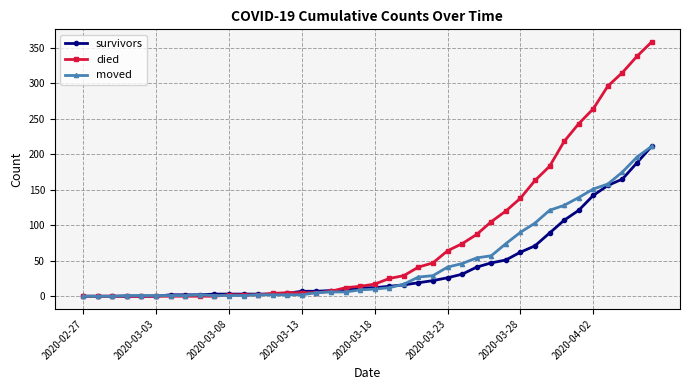

Which series has the widest spread of values?

died